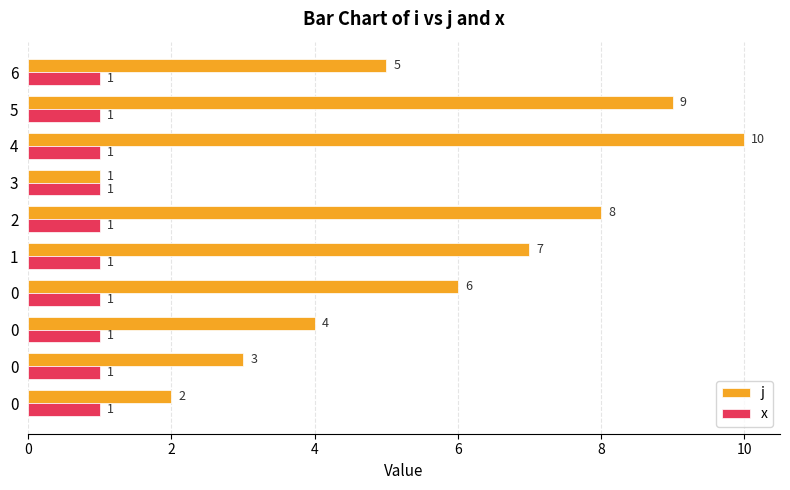

Which series has the largest total across all categories?

j